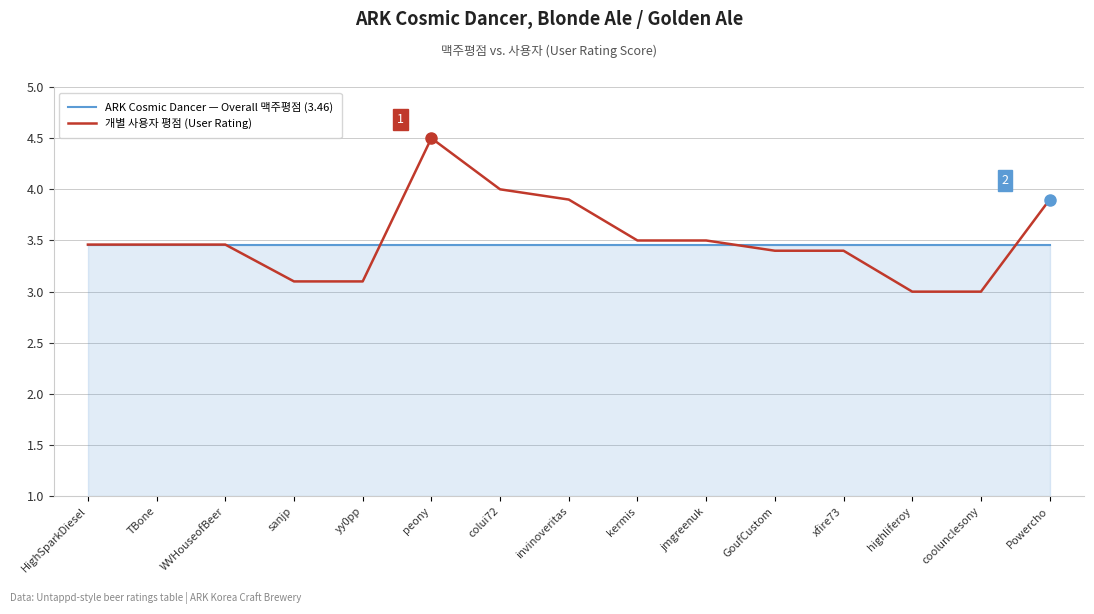

List the series in order of their overall mean, highest first.

개별 사용자 평점 (User Rating), ARK Cosmic Dancer — Overall 맥주평점 (3.46)